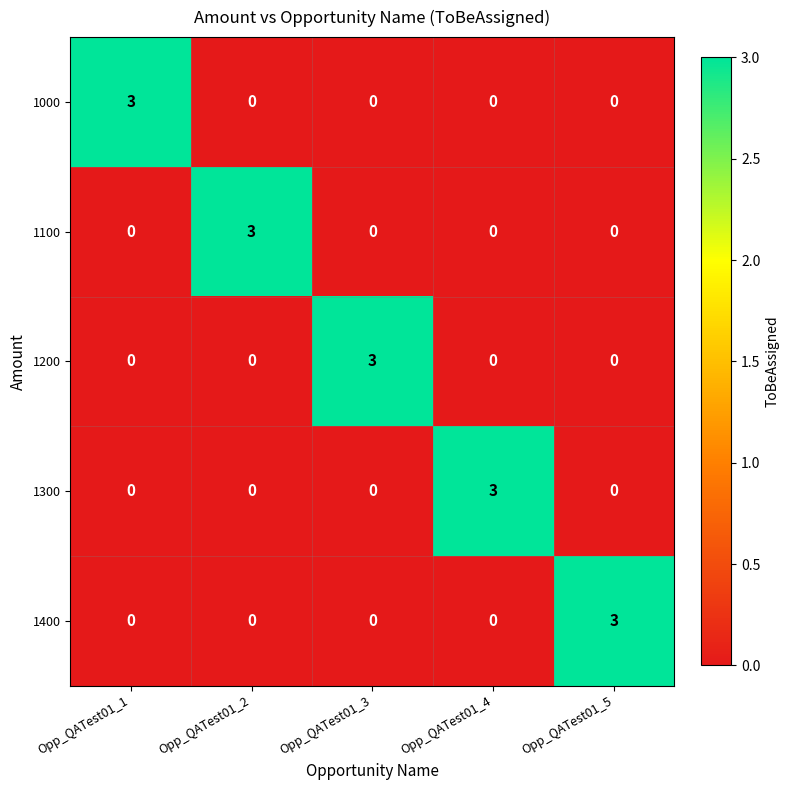

At how many categories does at least one series exceed 2?

5